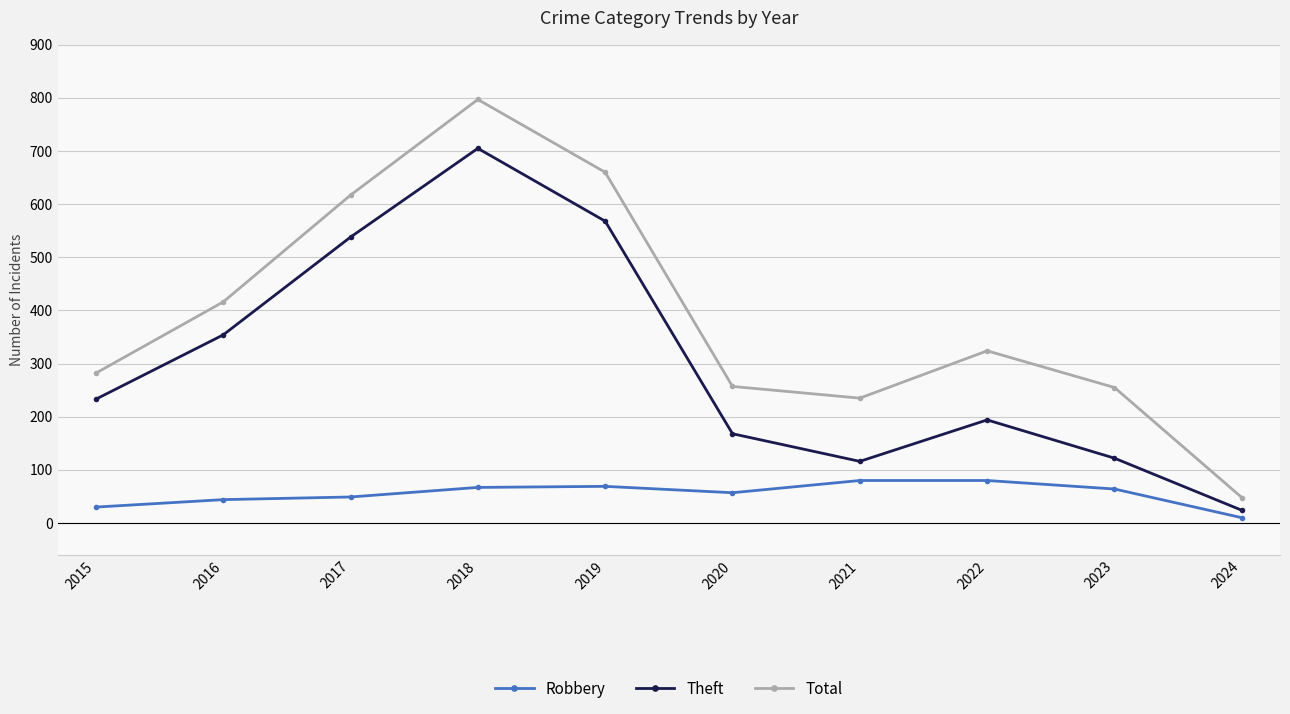

Where is Theft nearest to the value 364?

2016